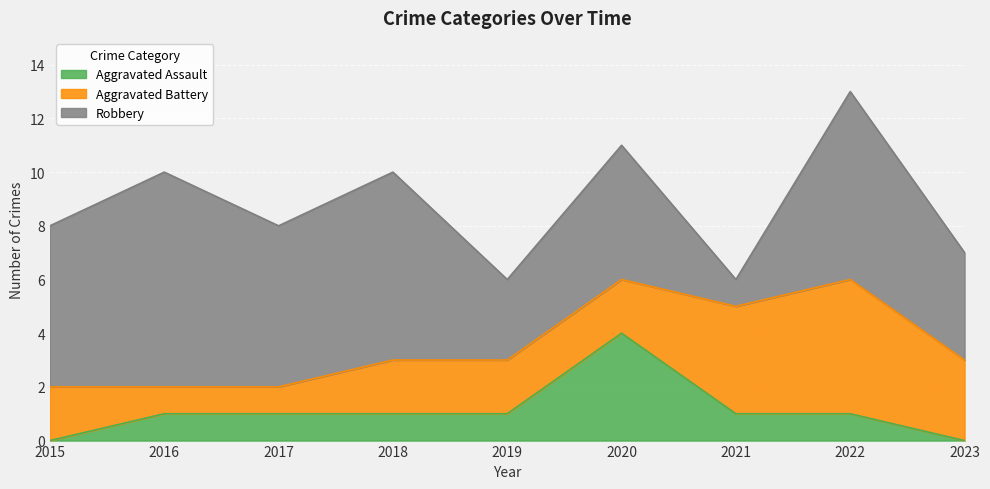

In Aggravated Assault, how many points are higher than both neighbors (excluding endpoints)?

1